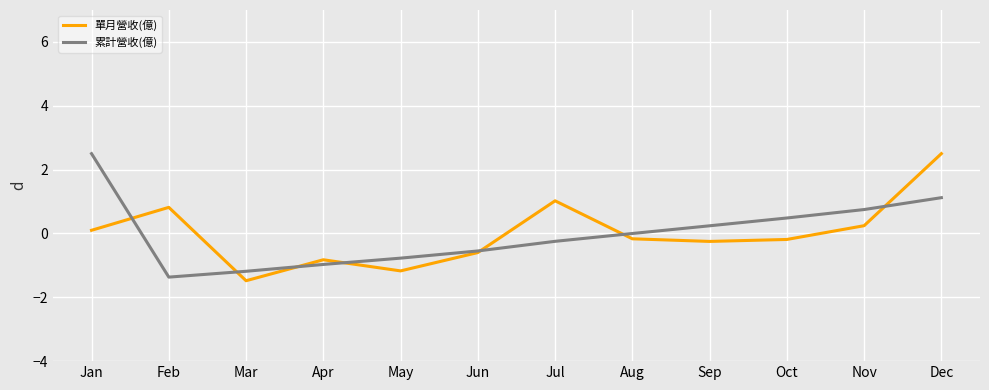

Read the 累計營收(億) value at Oct.

0.5